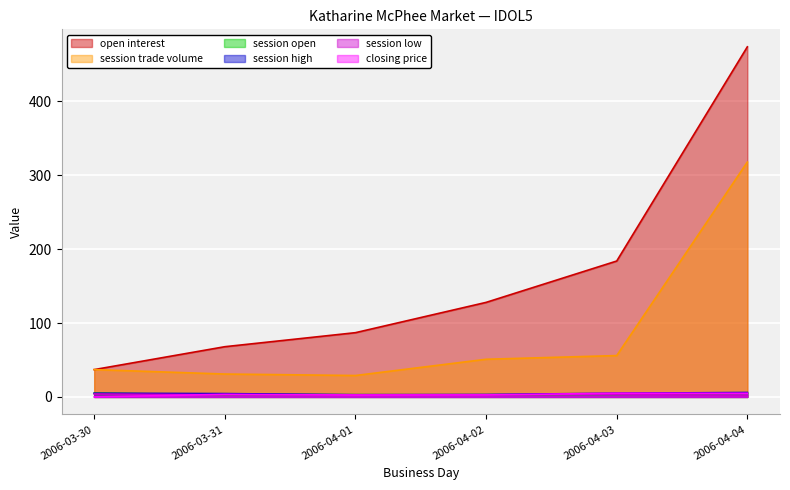

Between 2006-04-01 and 2006-04-04, which series saw the biggest shift?

open interest